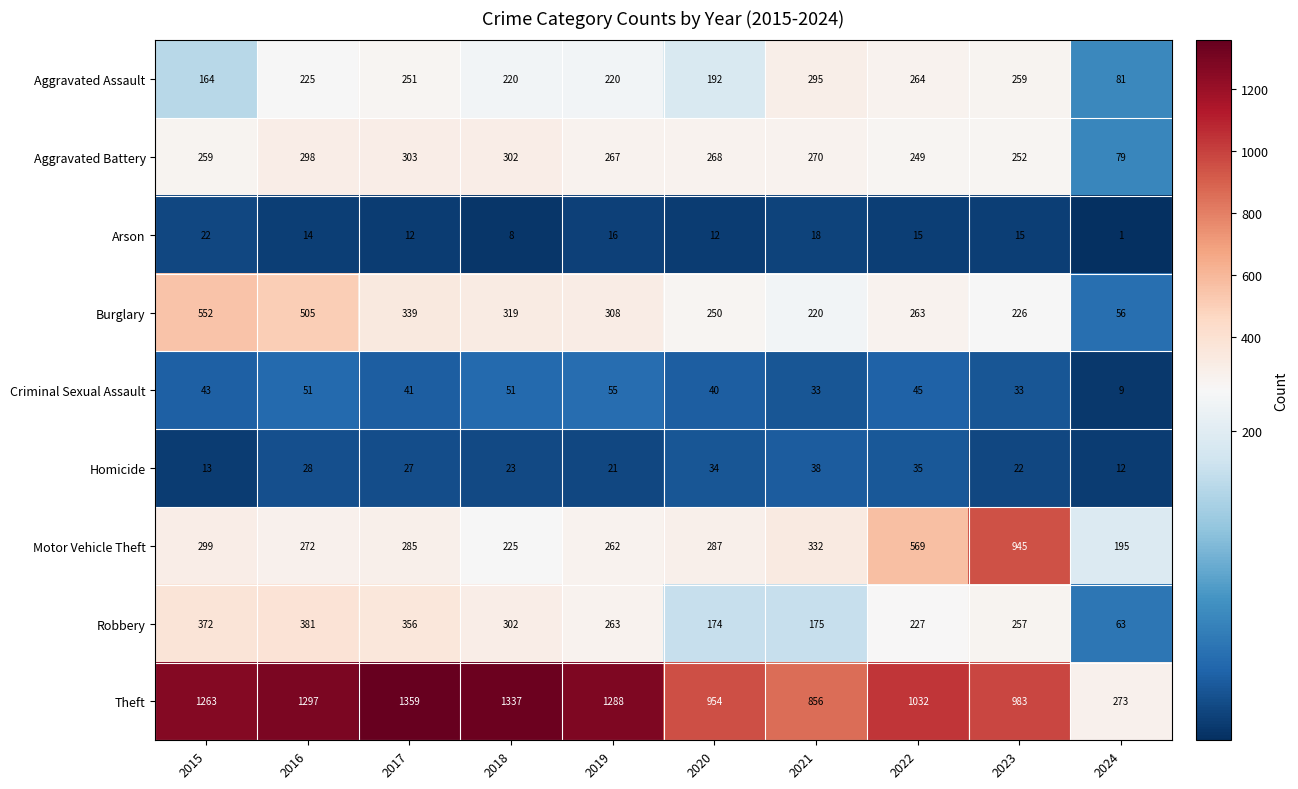

How many categories are shown in the chart?

10